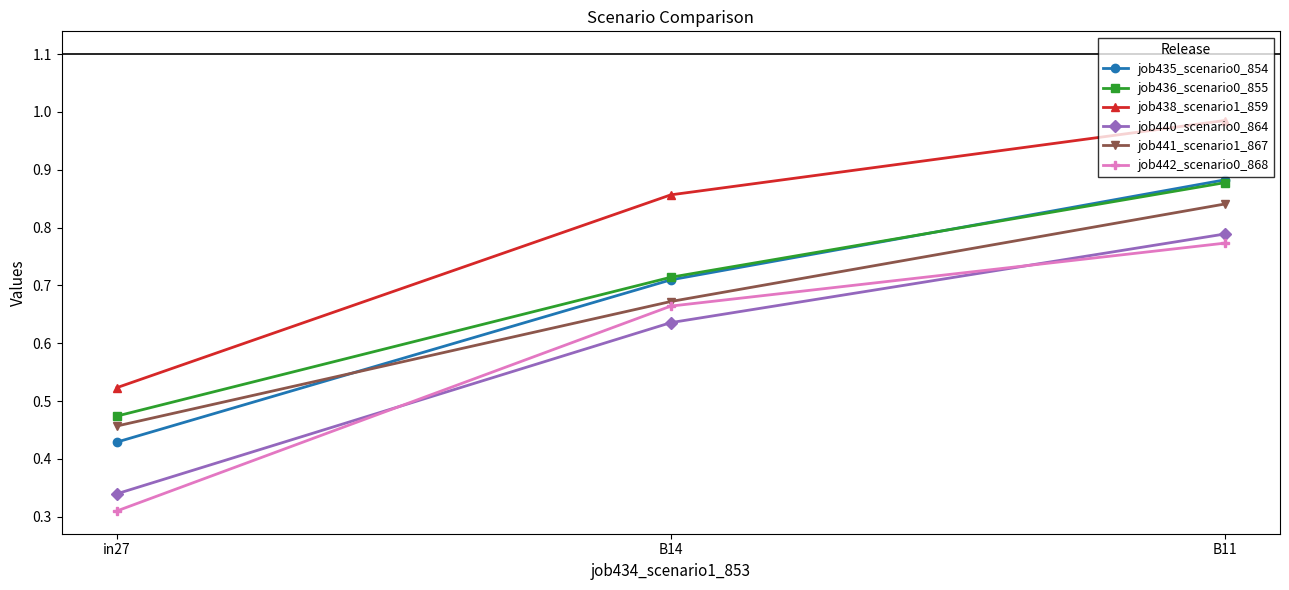

Rank the categories by job435_scenario0_854 value from lowest to highest.

in27, B14, B11